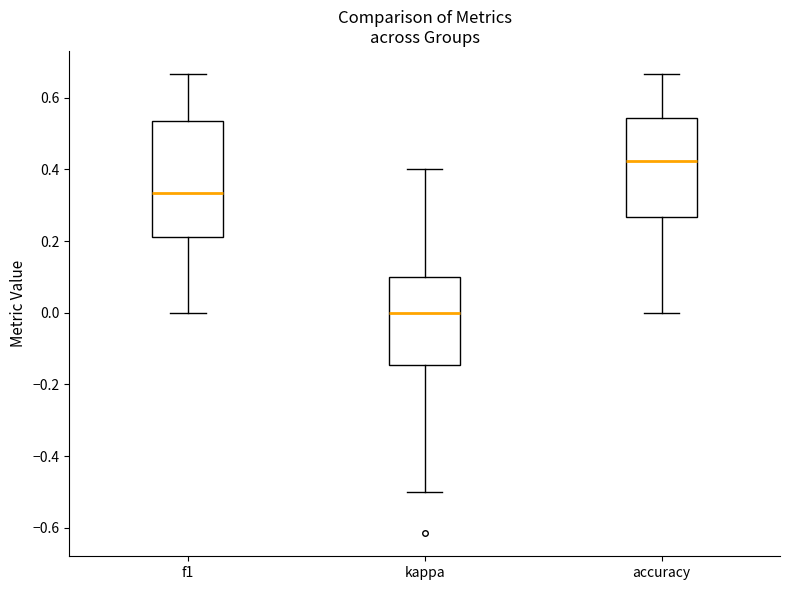

Which box's median line is the highest?

accuracy